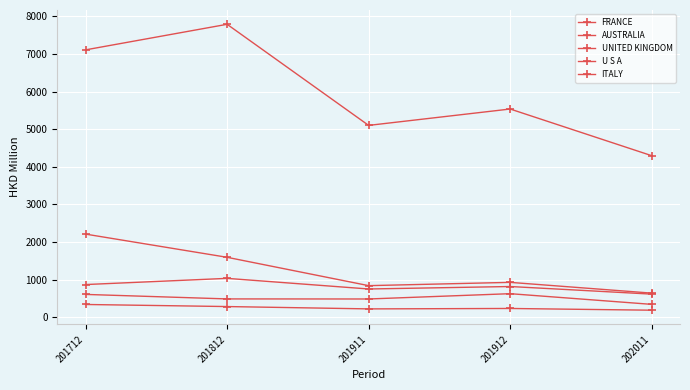

How many lines are shown in the chart?

5